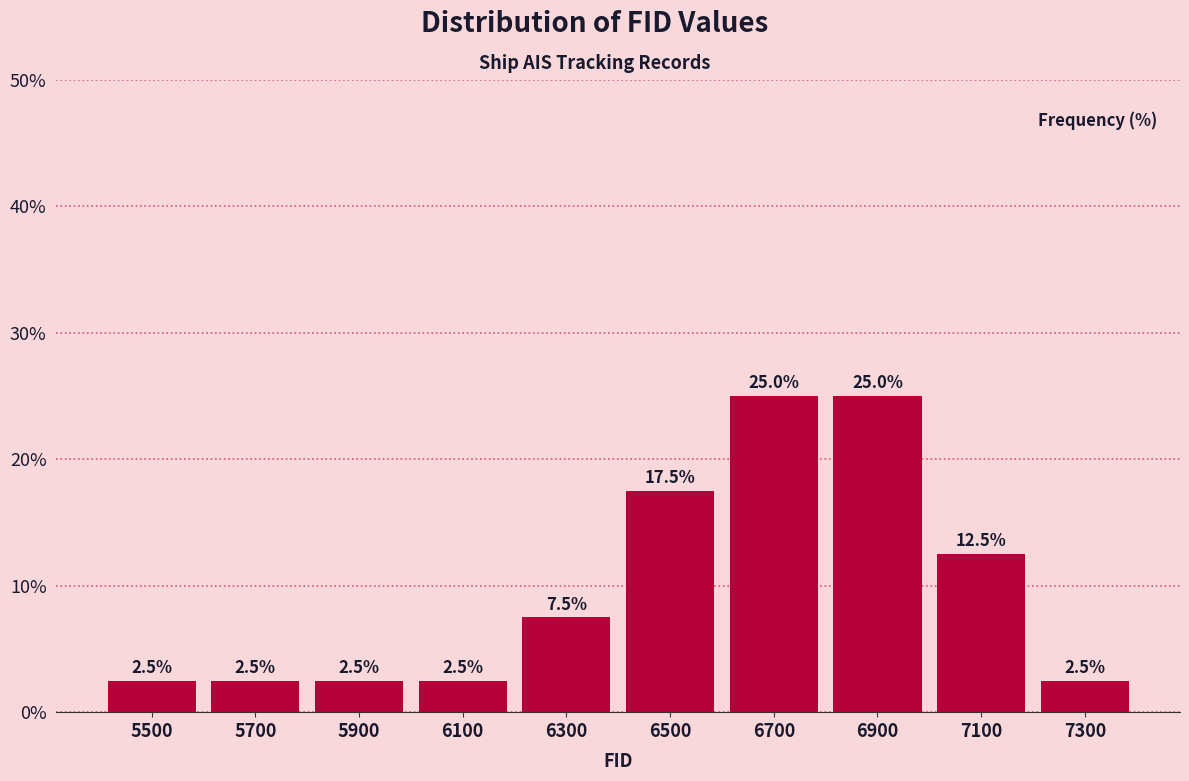

Reading left to right, list every bar in this chart as the range it spans on the x-axis followed by its height.

5400 to 5600: 2.5
5600 to 5800: 2.5
5800 to 6000: 2.5
6000 to 6200: 2.5
6200 to 6400: 7.5
6400 to 6600: 17.5
6600 to 6800: 25.0
6800 to 7000: 25.0
7000 to 7200: 12.5
7200 to 7400: 2.5